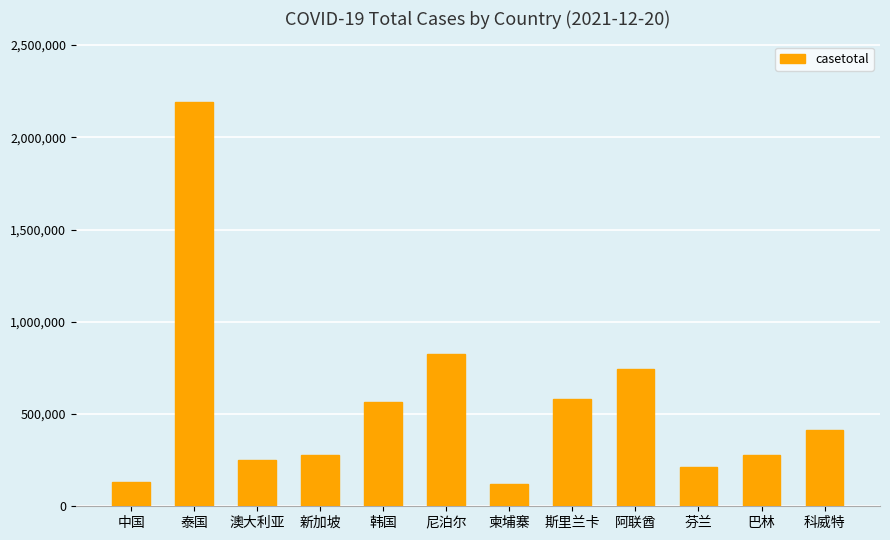

What is the label of the 11th bar from the right?

泰国